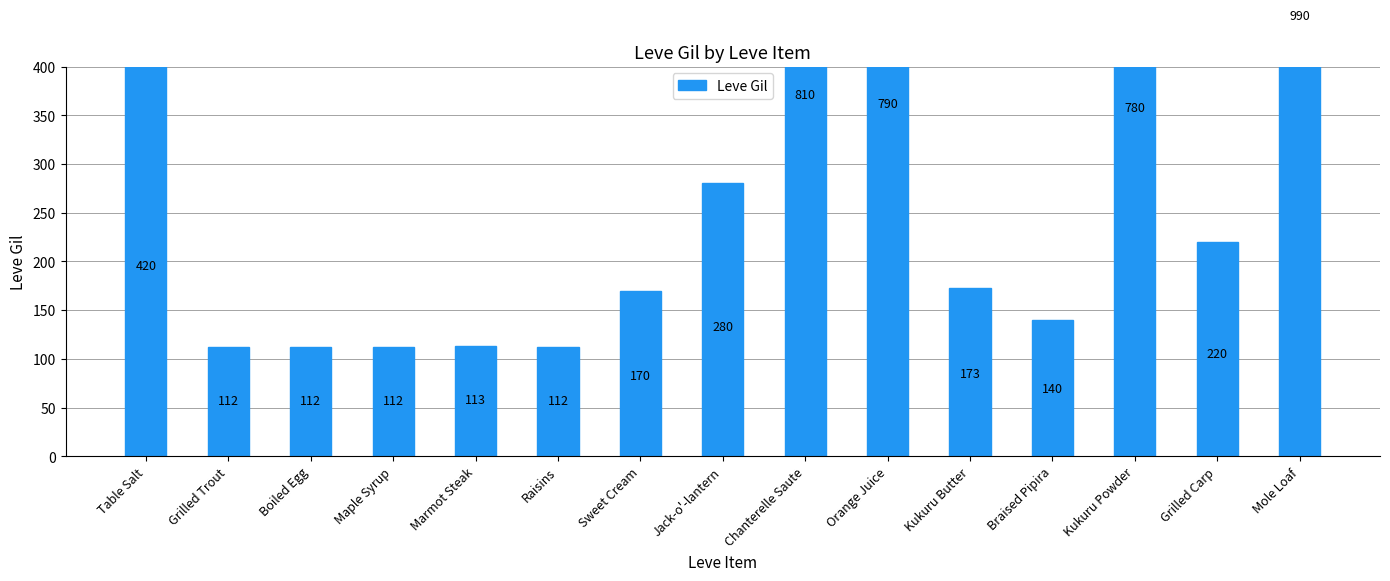

Rank the categories by value from highest to lowest.

Mole Loaf, Chanterelle Saute, Orange Juice, Kukuru Powder, Table Salt, Jack-o'-lantern, Grilled Carp, Kukuru Butter, Sweet Cream, Braised Pipira, Marmot Steak, Grilled Trout, Boiled Egg, Maple Syrup, Raisins